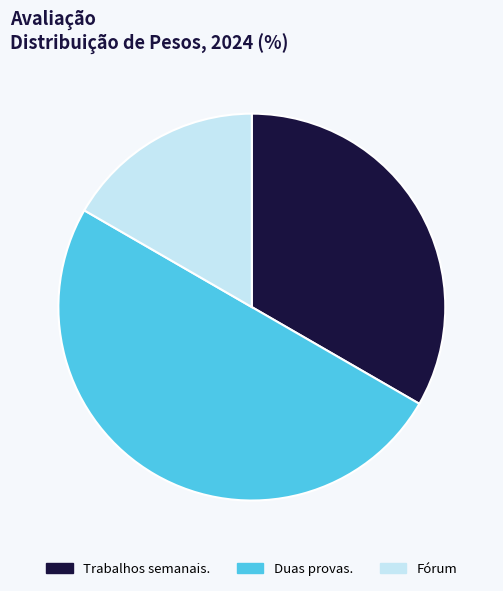

Does Fórum account for over 50% of the chart?

No